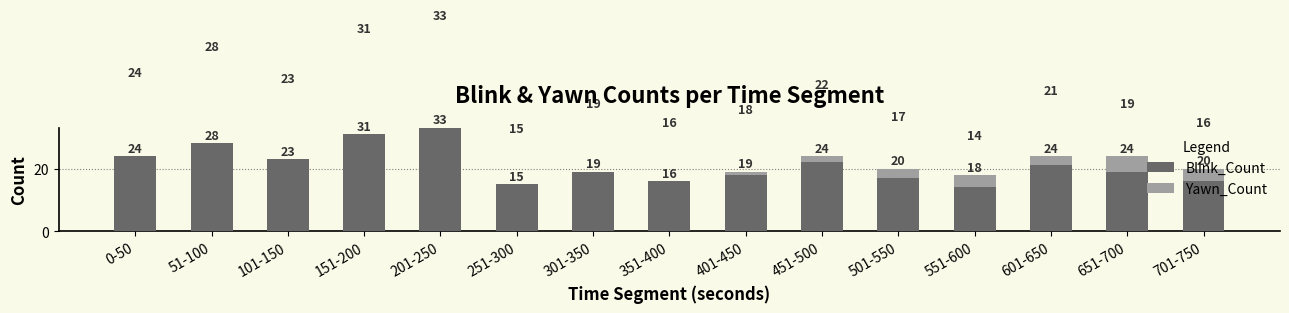

How many series are shown in this chart?

2